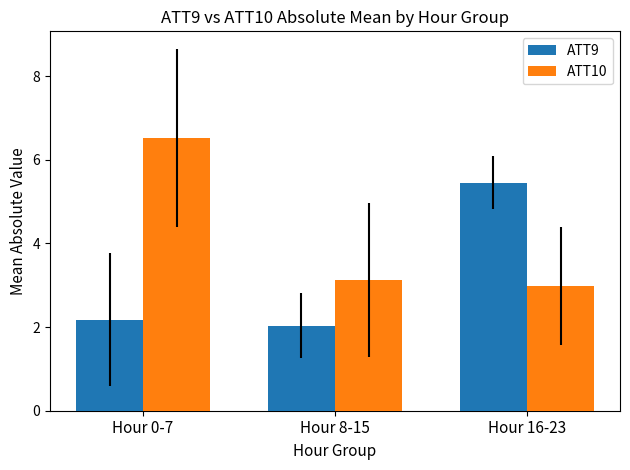

List the labels in order of ATT9 value, largest first.

Hour 16-23, Hour 0-7, Hour 8-15